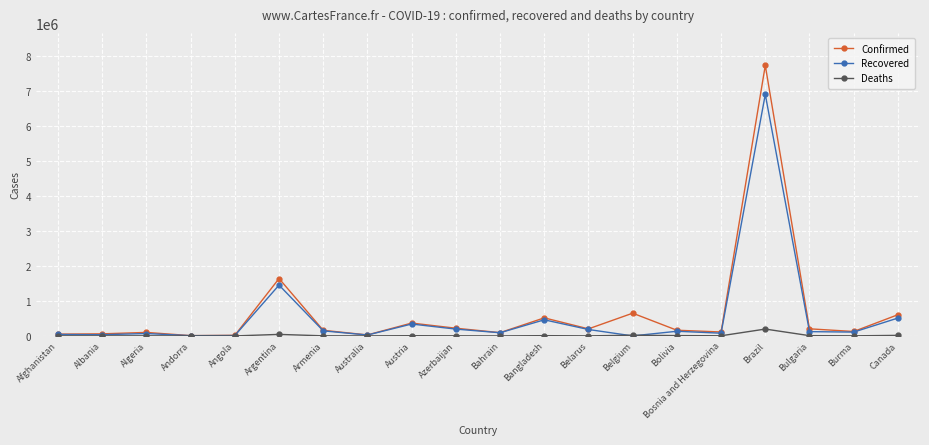

In Deaths, how many points are lower than both neighbors (excluding endpoints)?

7